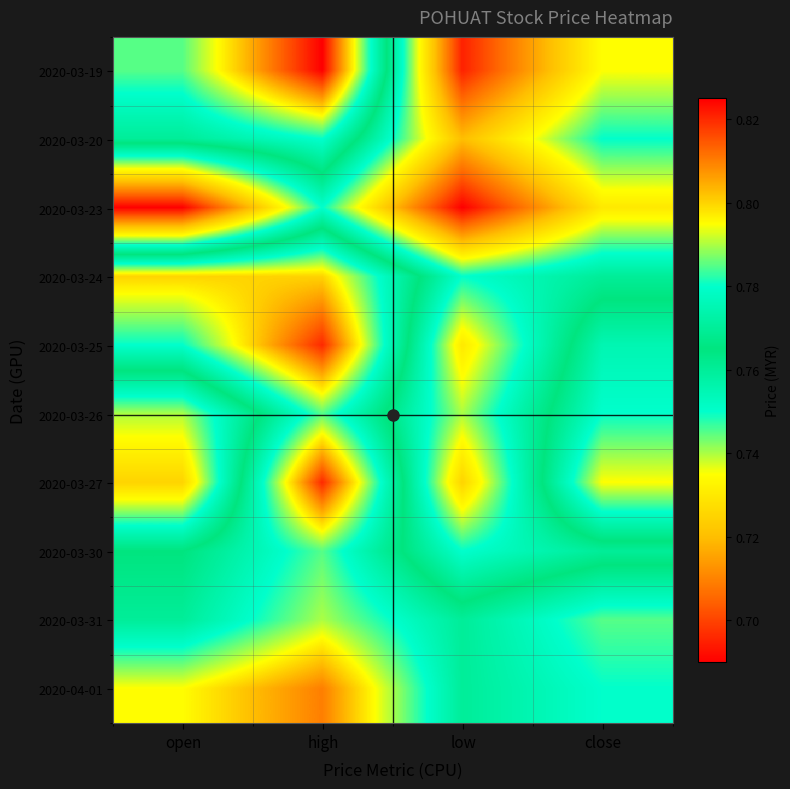

At how many categories does at least one series exceed 0?

4